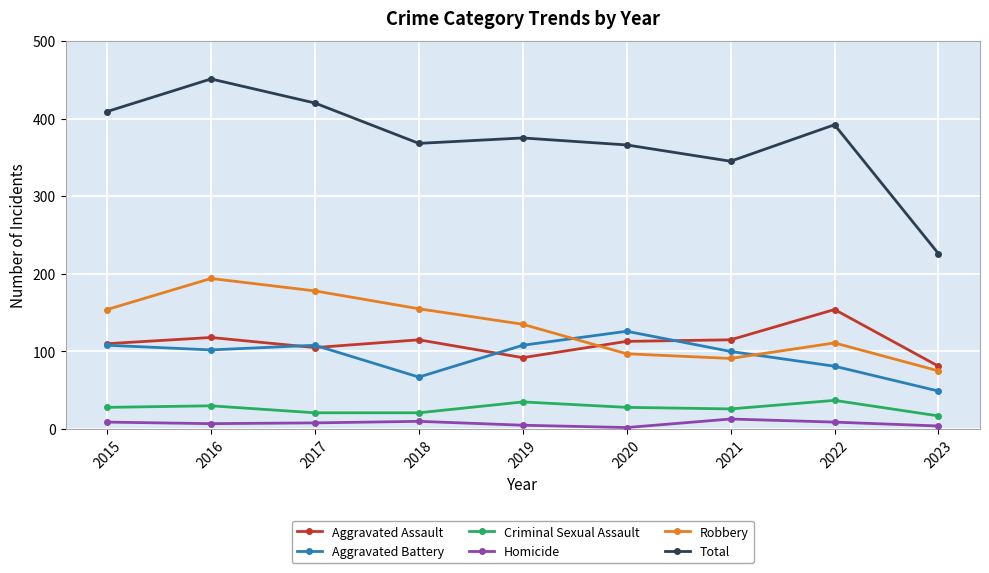

Which series has the largest total across all categories?

Total